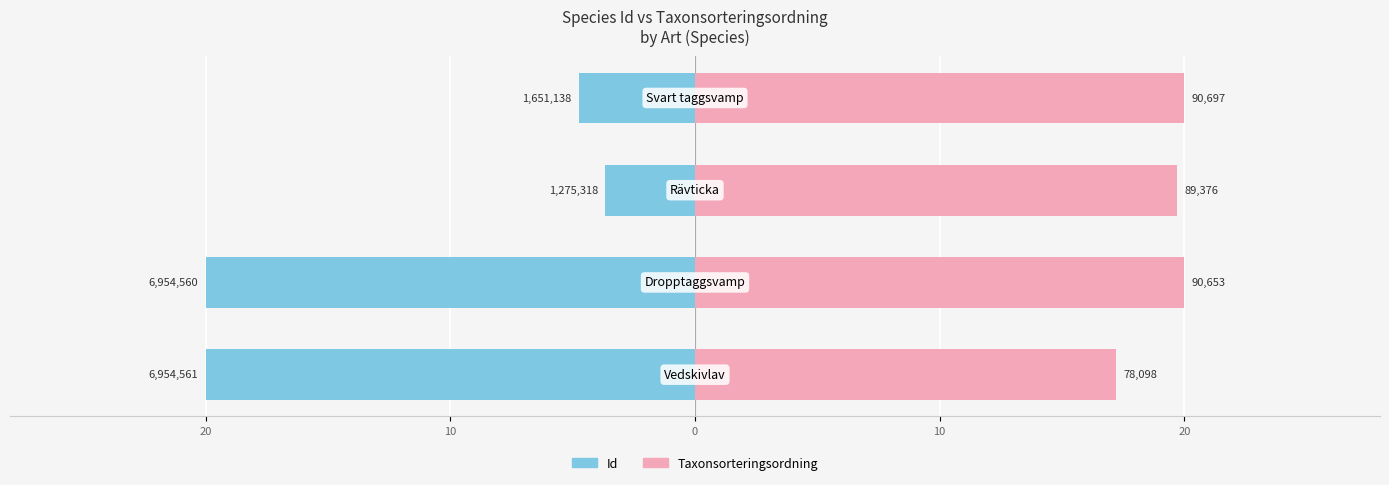

List the series in order of their overall mean, highest first.

Taxonsorteringsordning, Id